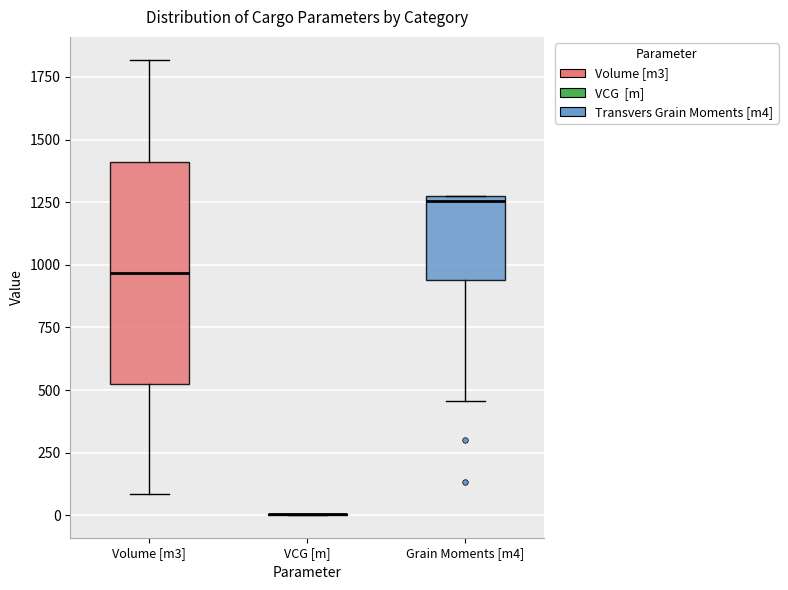

Which box is the tallest, from its lower edge to its upper edge?

Volume [m3]